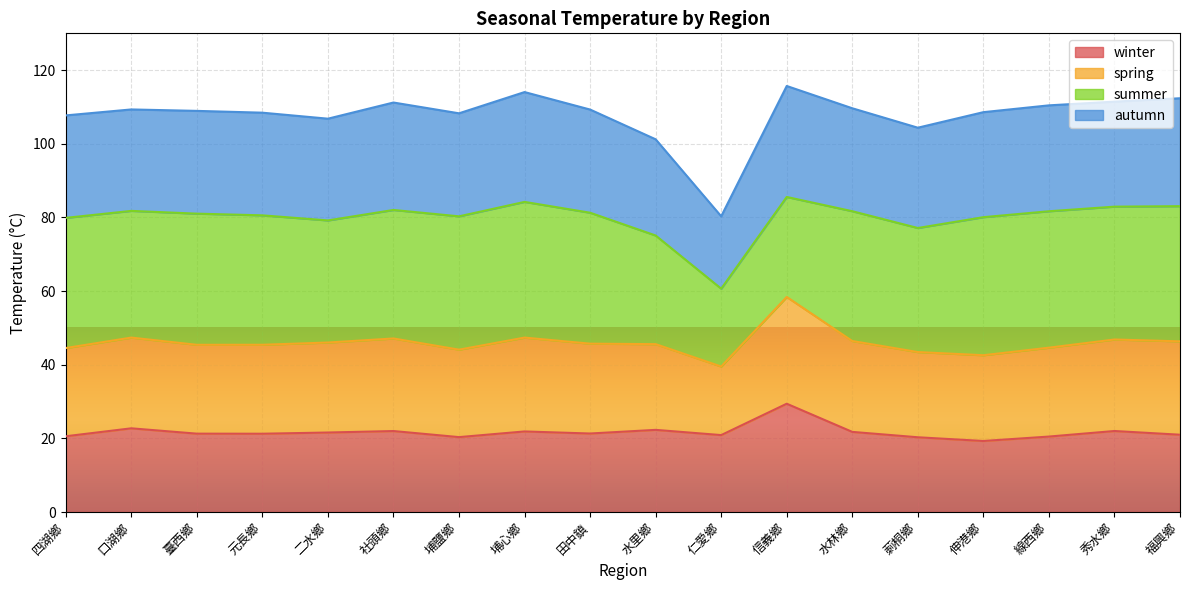

What is the sum of the winter values at 四湖鄉 and 秀水鄉?

42.6